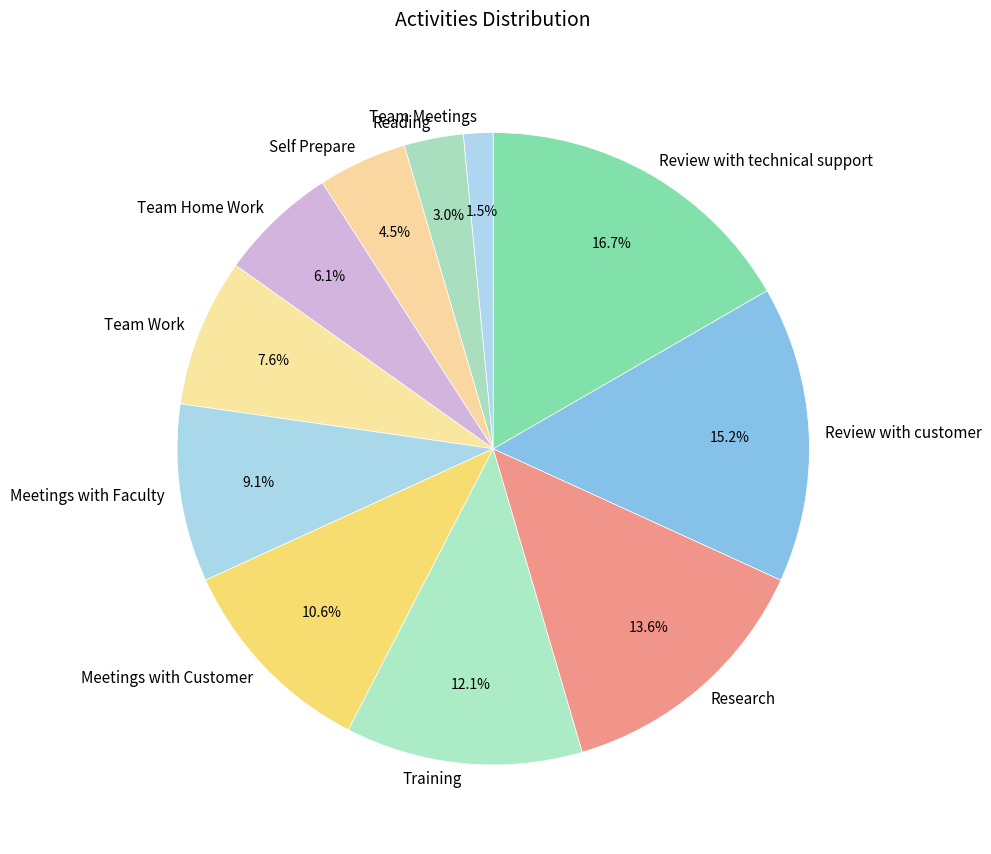

What is the ratio of the value at Research to the value at Meetings with Customer?

1.3